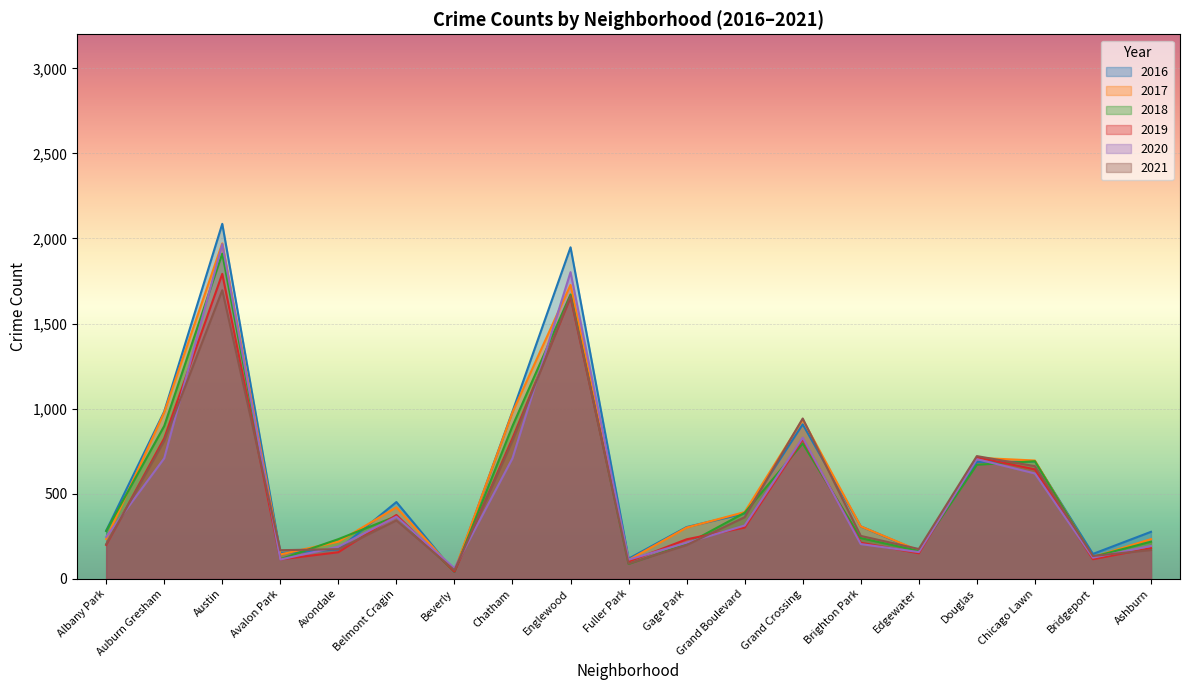

Count the number of categories in the chart.

19